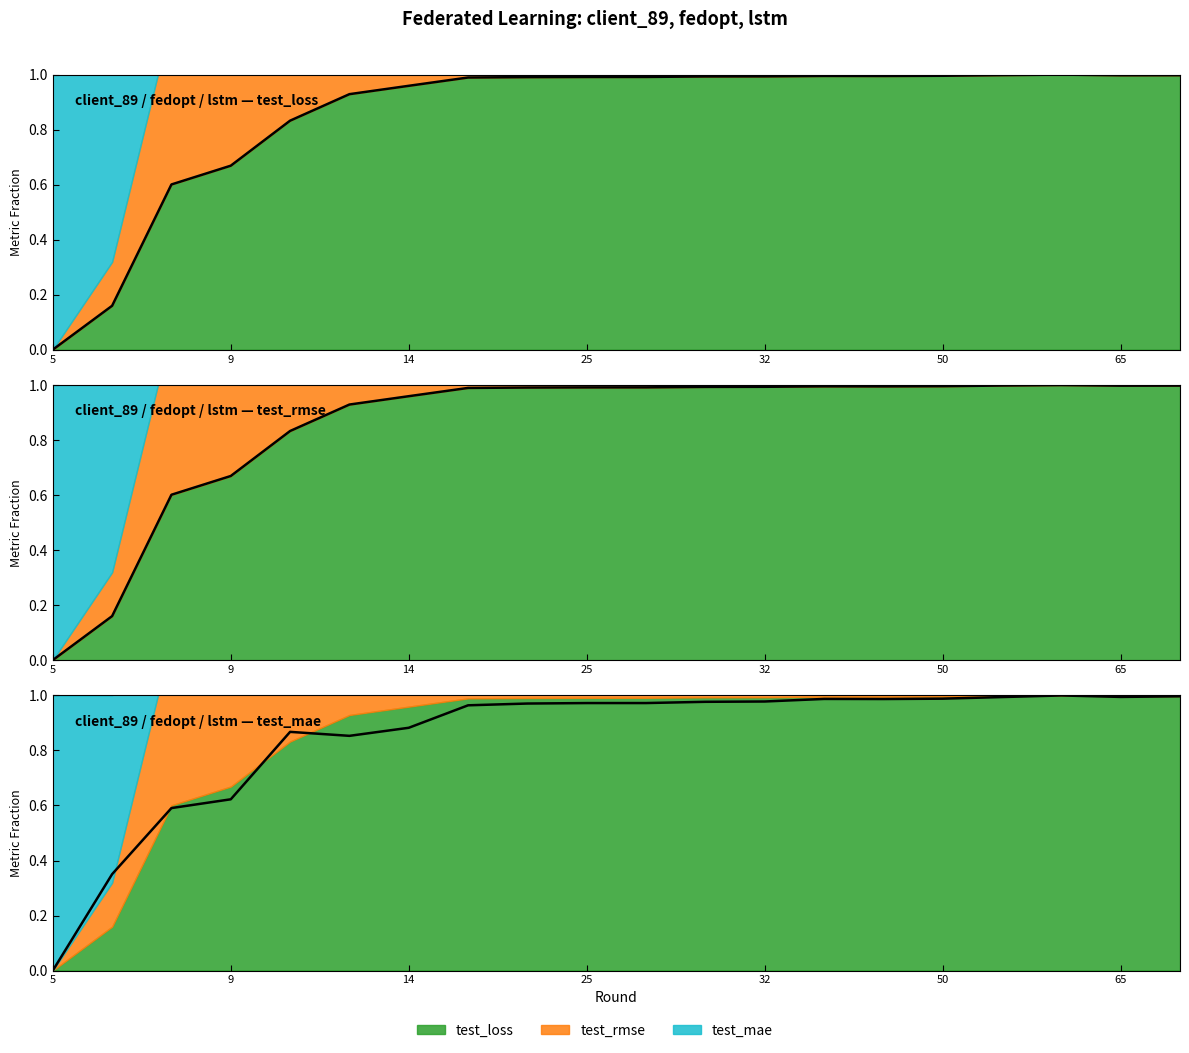

At how many categories does at least one series exceed 0?

19